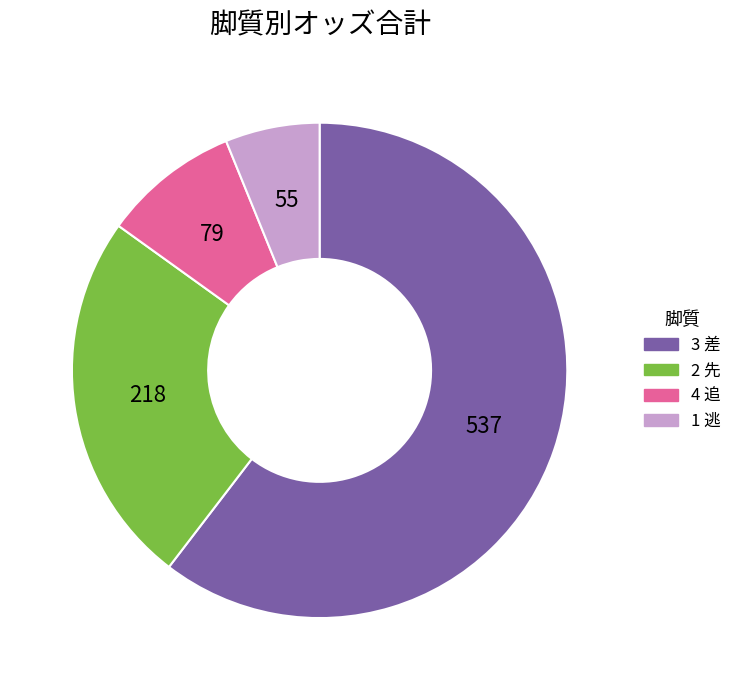

Is there any slice that represents more than half of the pie?

Yes